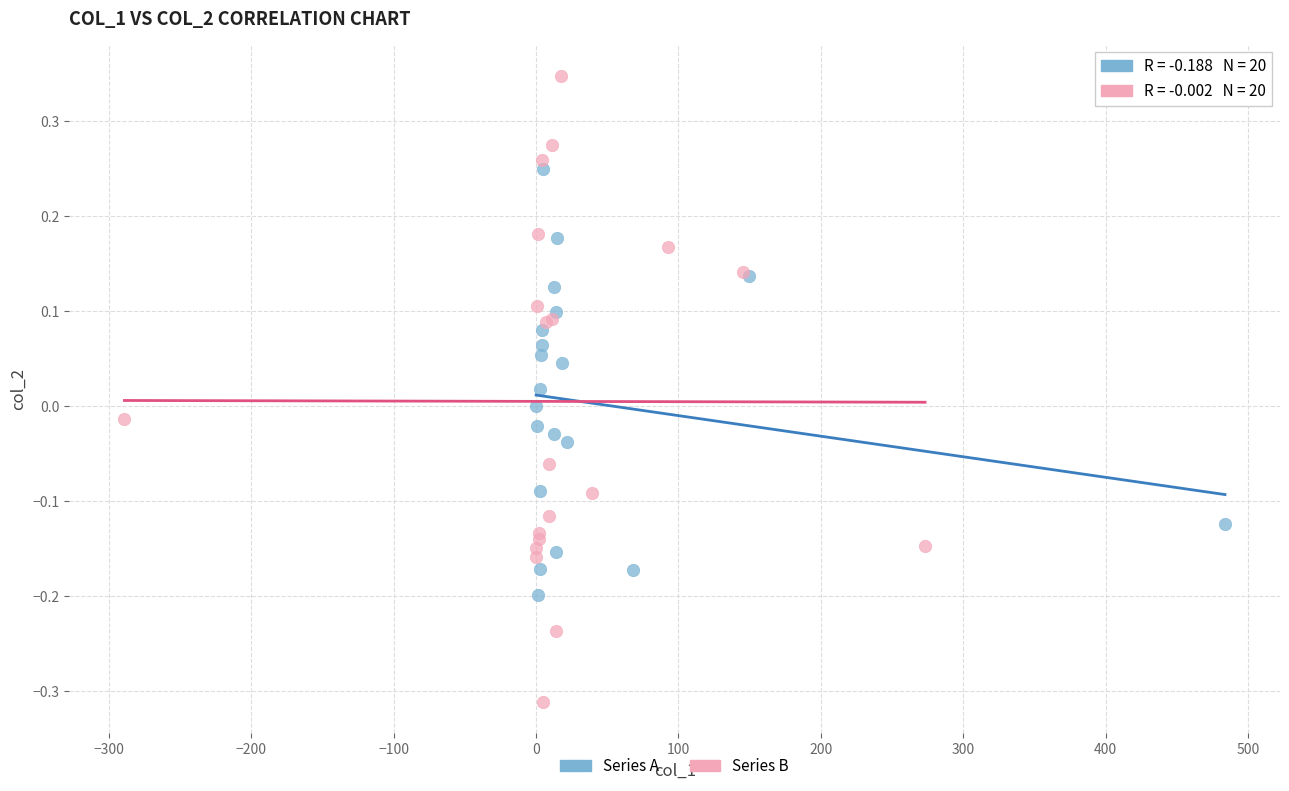

Which series contains the lowest Y value?

Series B